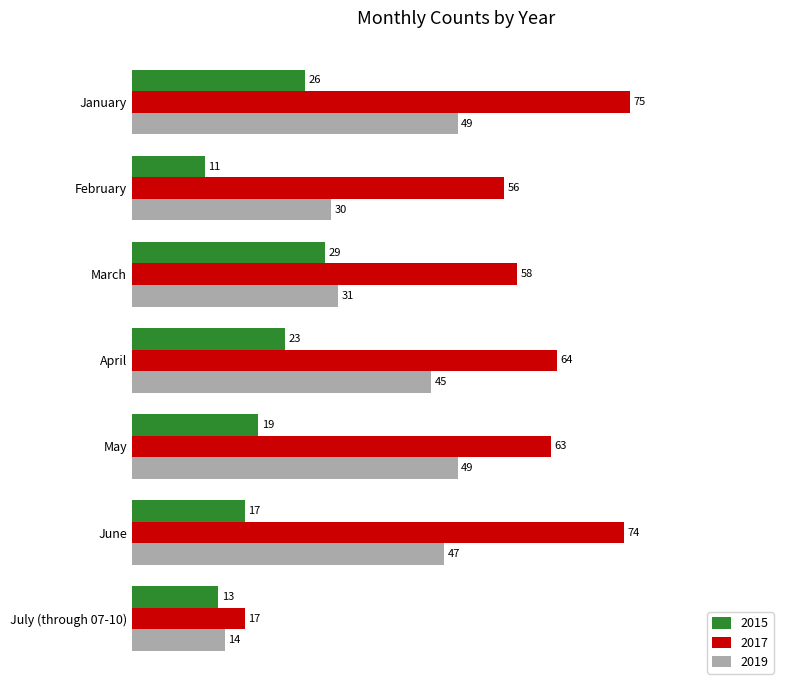

List the series in order of their overall mean, highest first.

2017, 2019, 2015